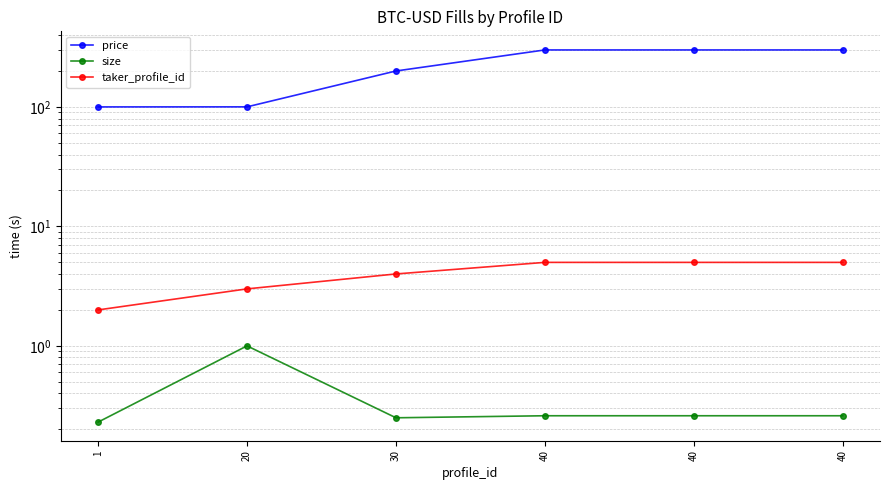

What is the value of the price point at the 6th from the left?

300.2